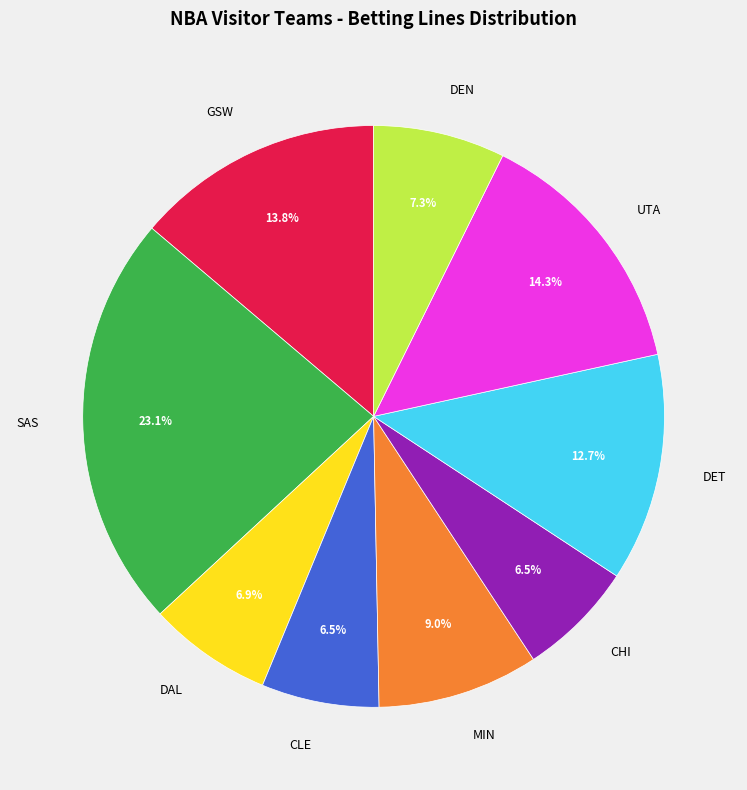

Does DET represent more than half of the total?

No